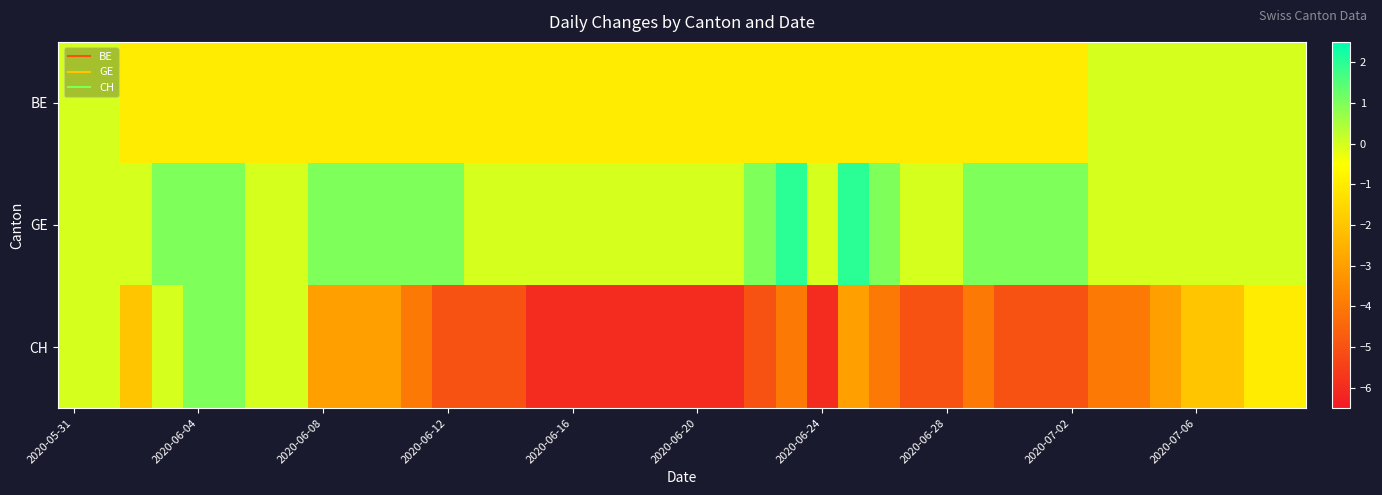

Which series has the largest total across all categories?

GE